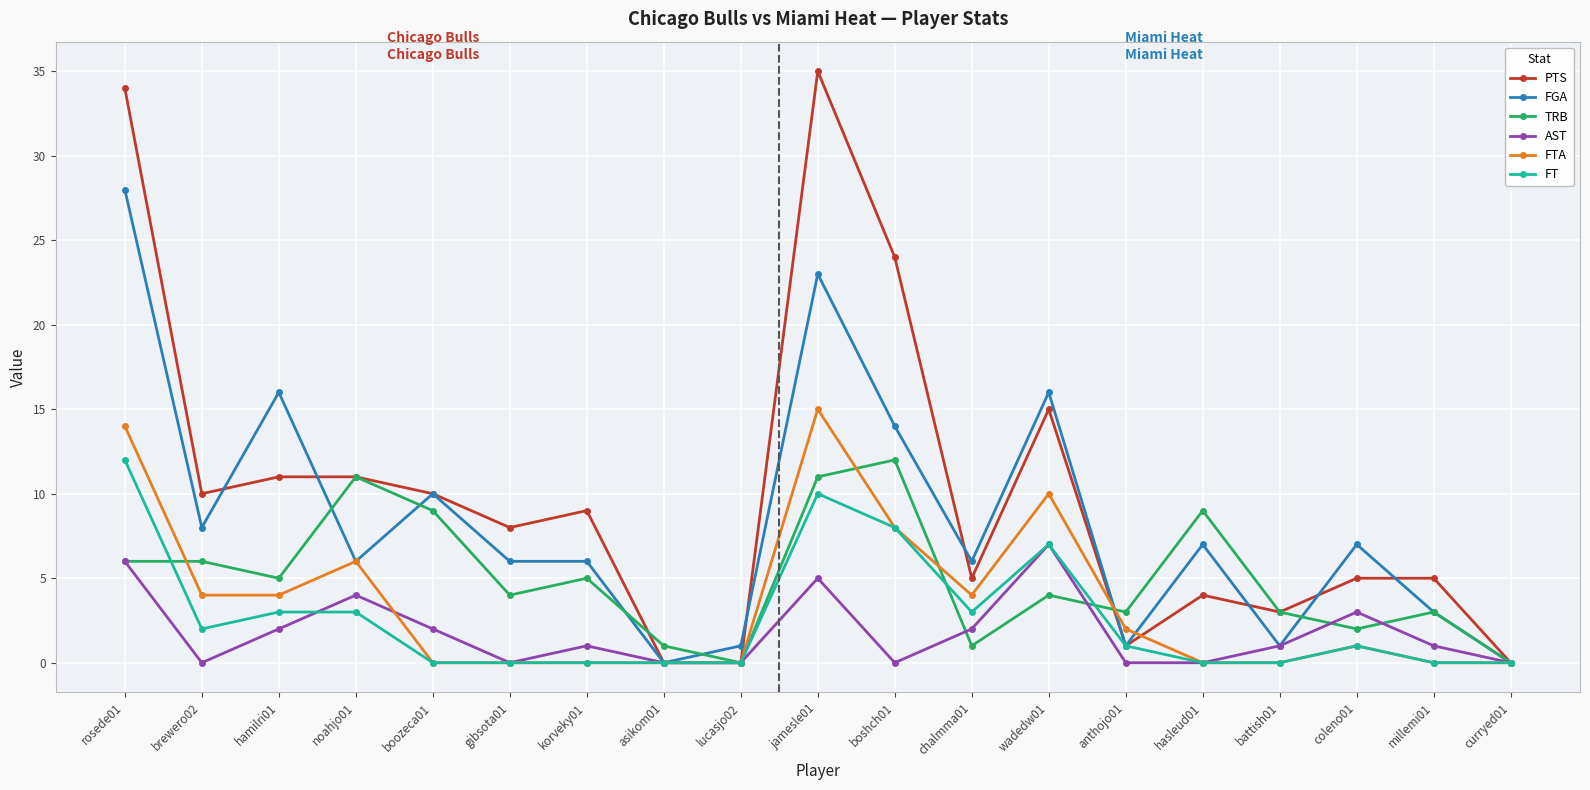

Between which two adjacent categories do FGA and PTS first intersect?

brewero02 and hamilri01